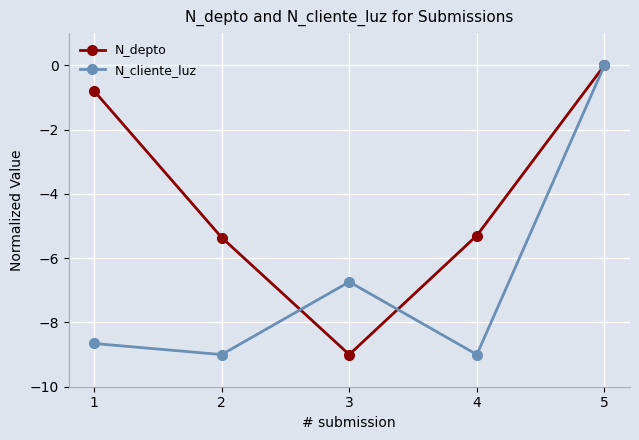

Is it true that N_cliente_luz equals -8.7 at 1?

True